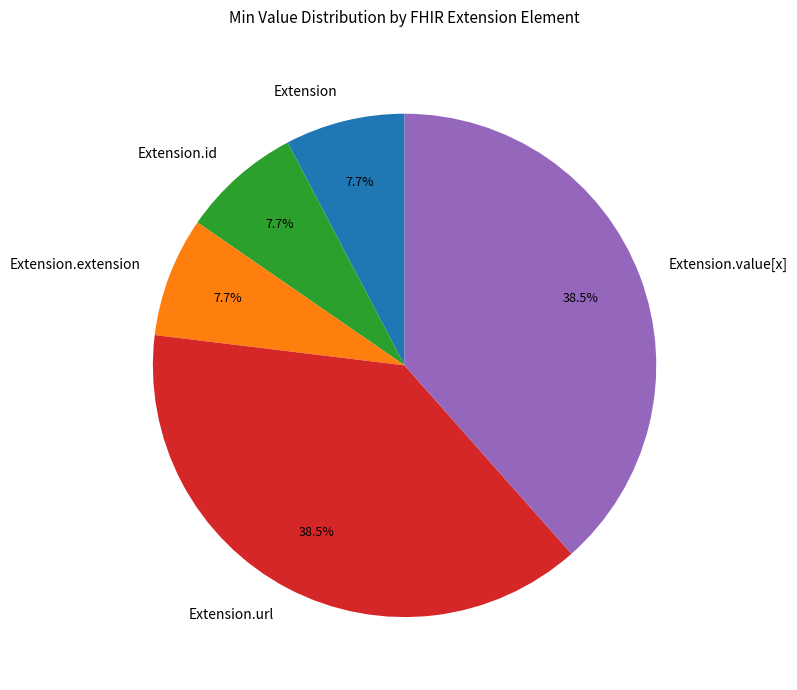

Count the number of slices in the pie.

5